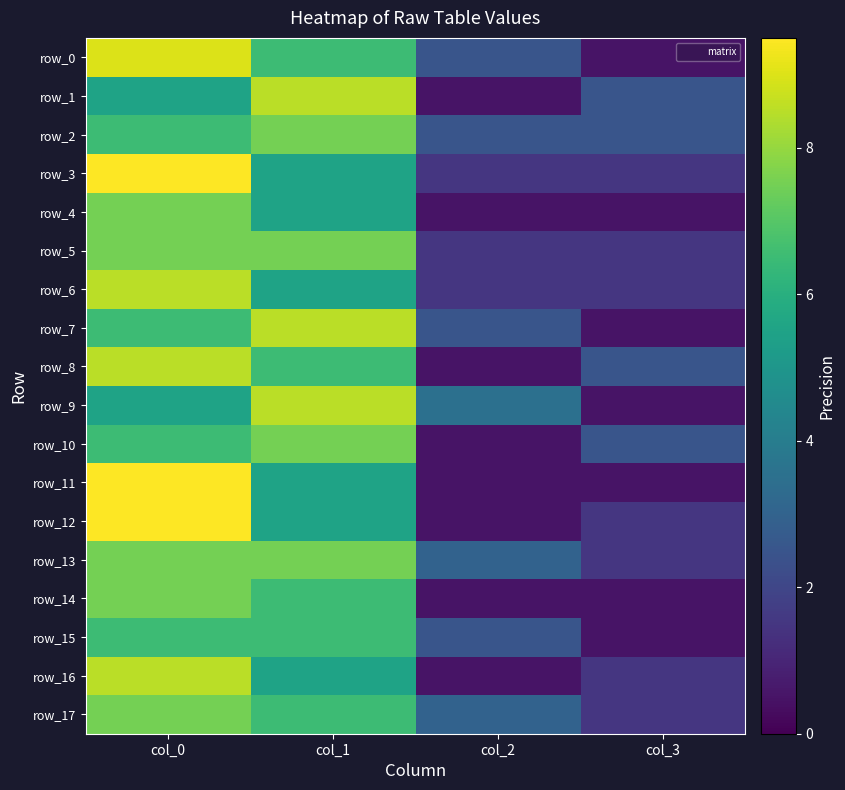

List the series in order of their peak value, highest first.

row_3, row_11, row_12, row_0, row_1, row_6, row_7, row_8, row_9, row_16, row_2, row_4, row_5, row_10, row_13, row_14, row_17, row_15